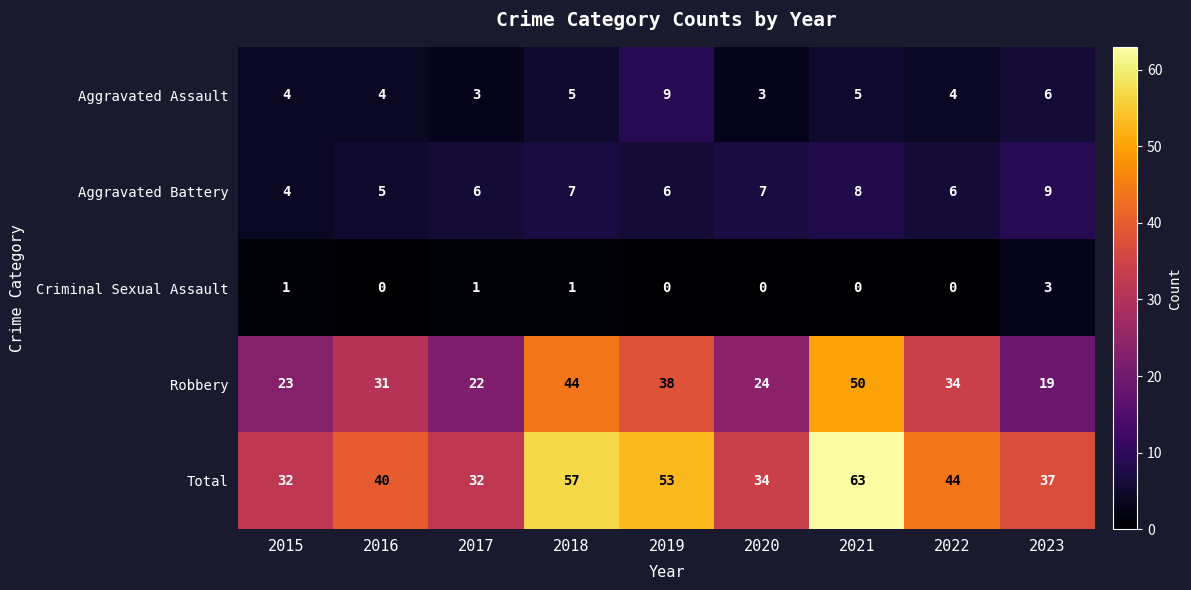

How many Aggravated Battery values are between 6 and 7?

5